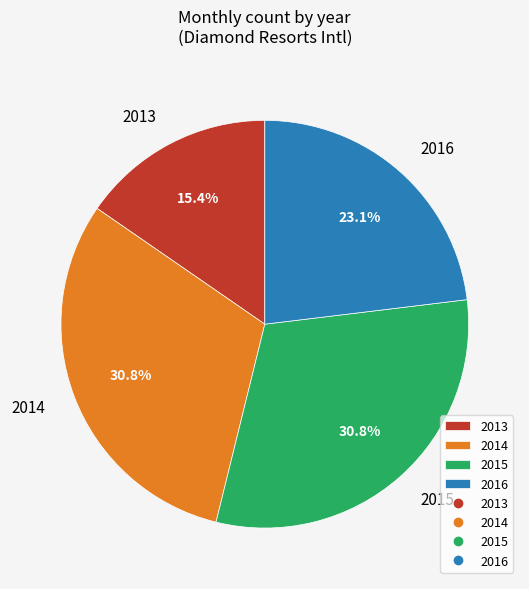

To the nearest percent, what is the difference between the 2016 and 2015 slice percentages?

8%